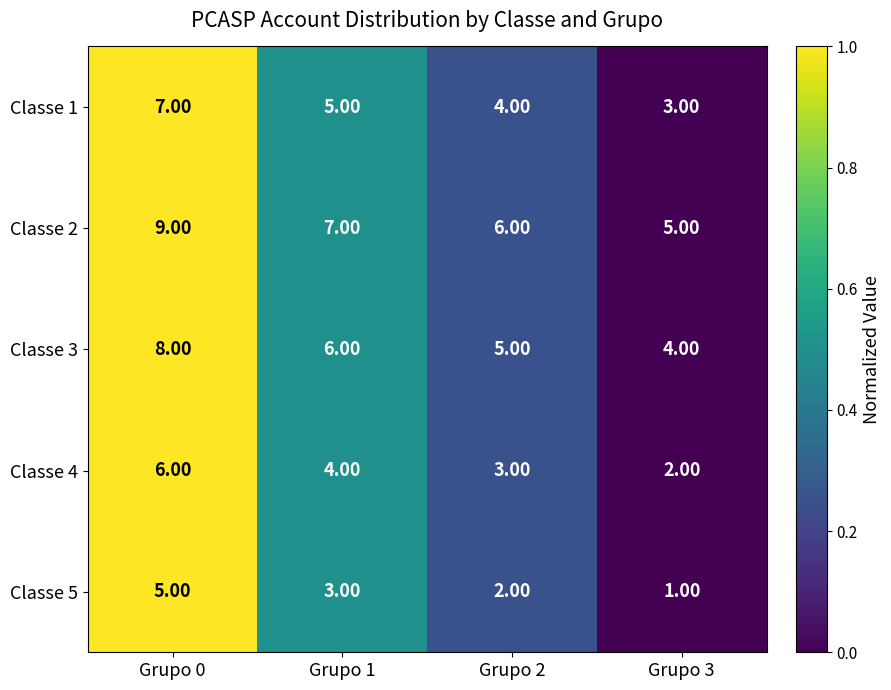

What is the difference between the highest and lowest values at Grupo 1?

4